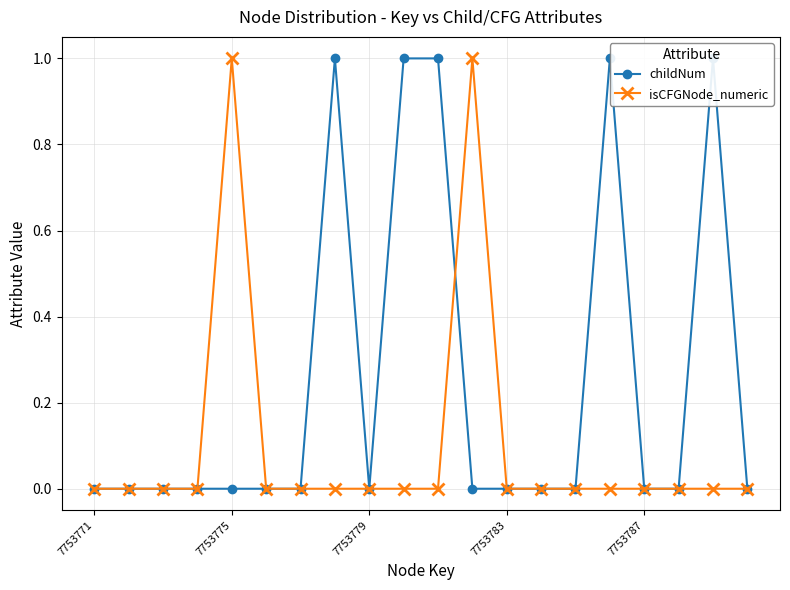

The isCFGNode_numeric series shows 0 at 14. True or false?

False